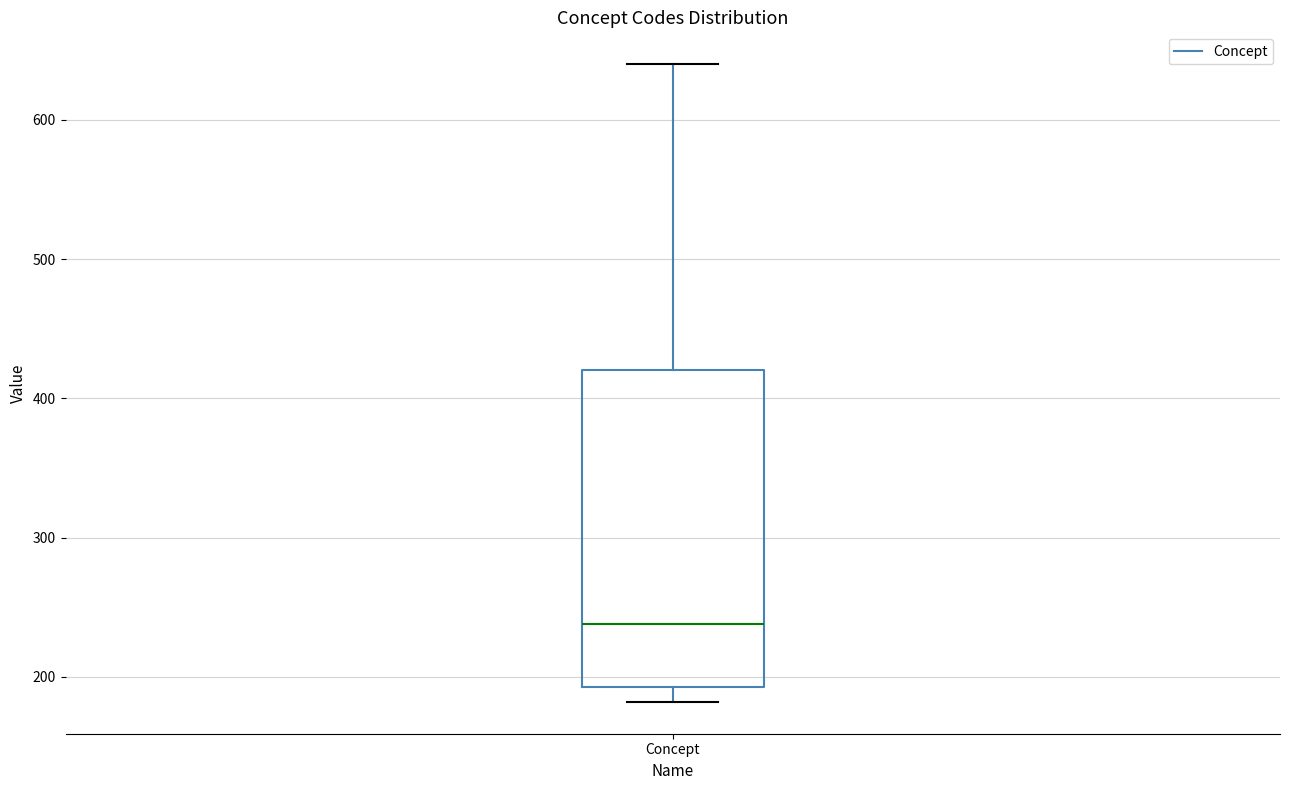

Transcribe this box plot: give where the median line is, the range the box spans, and where the two whiskers end, as read against the y-axis. The values are not printed on the chart, so give them approximately, as read against the axis.

median 240, box 190 to 420, whiskers 180 to 640